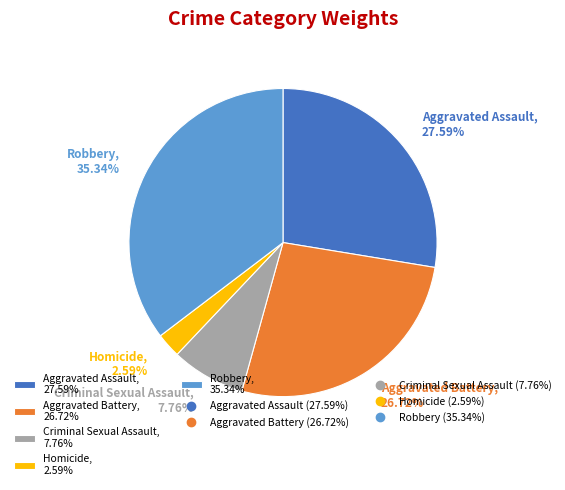

What is the ratio of the value at Homicide to the value at Criminal Sexual Assault?

0.3